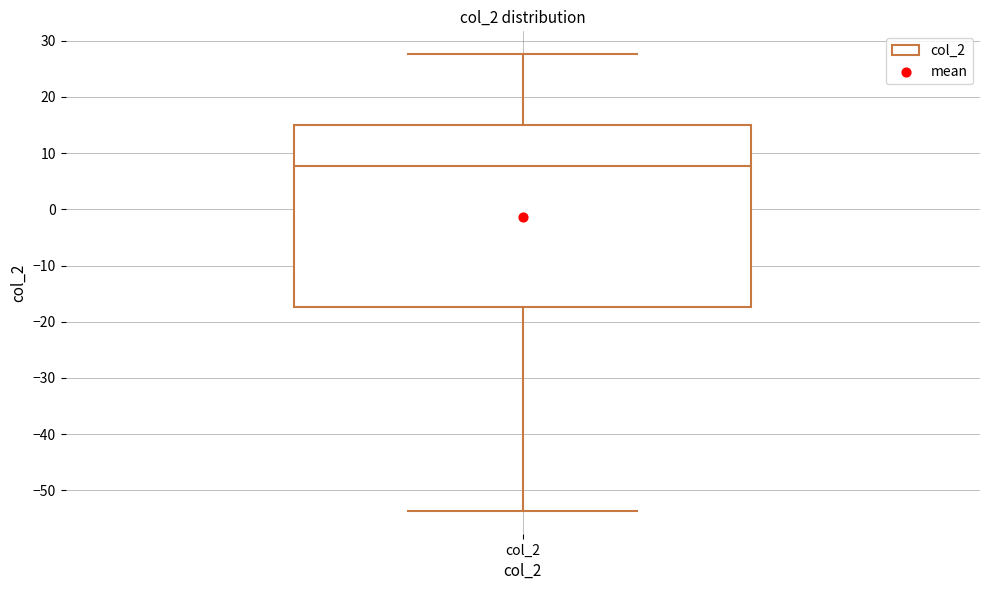

Transcribe this box plot: give where the median line is, the range the box spans, and where the two whiskers end, as read against the y-axis. The values are not printed on the chart, so give them approximately, as read against the axis.

median 8, box -17 to 15, whiskers -54 to 28